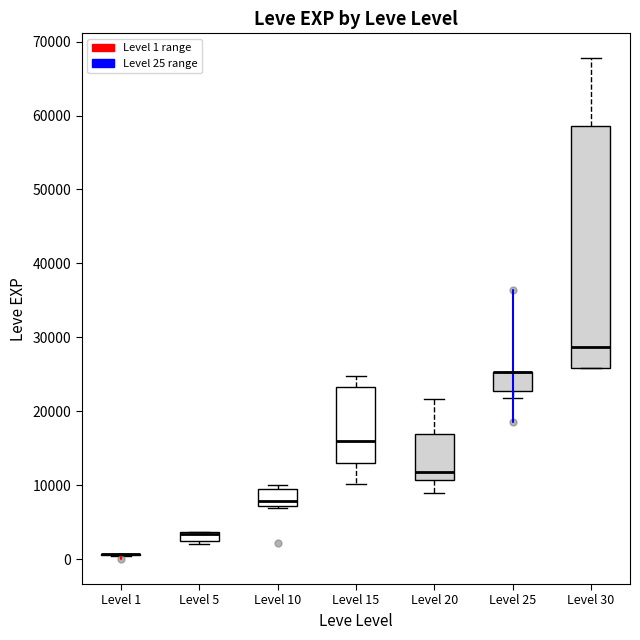

Comparing the boxes themselves (not the whiskers), which one is the tallest?

Level 30